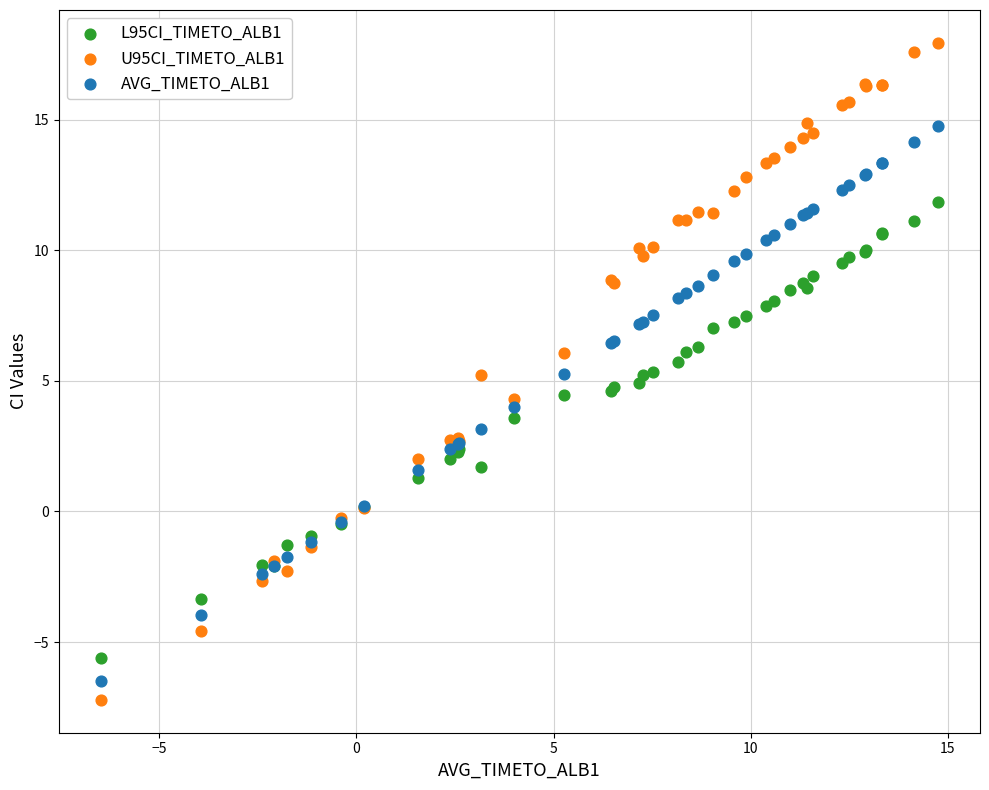

Which series reaches the minimum Y coordinate?

U95CI_TIMETO_ALB1